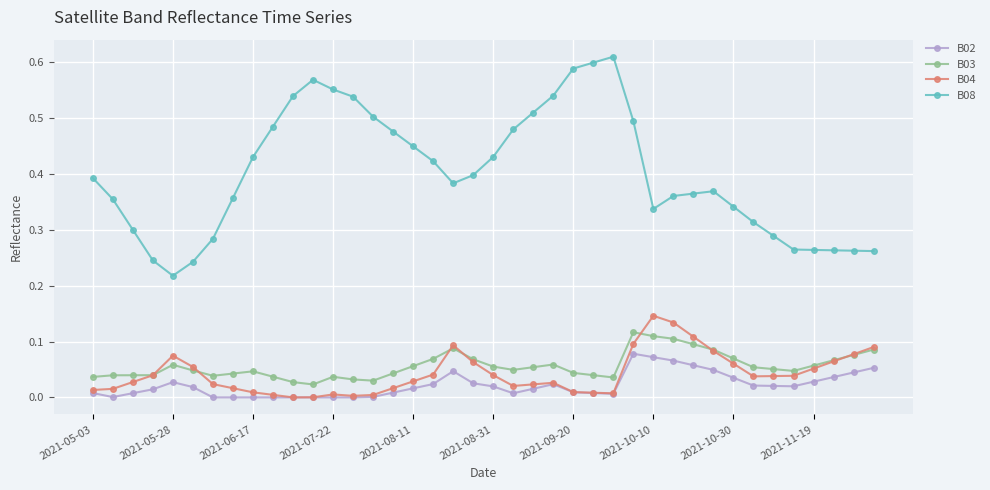

List the series in order of their peak value, lowest first.

B02, B03, B04, B08